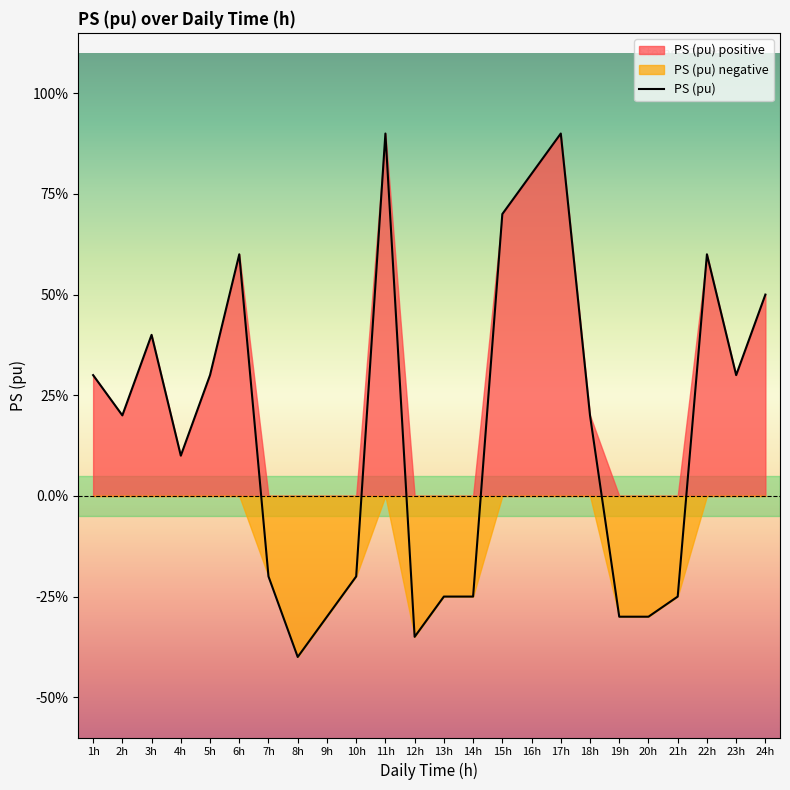

What is the sum of the values at 11h and 19h?

0.6